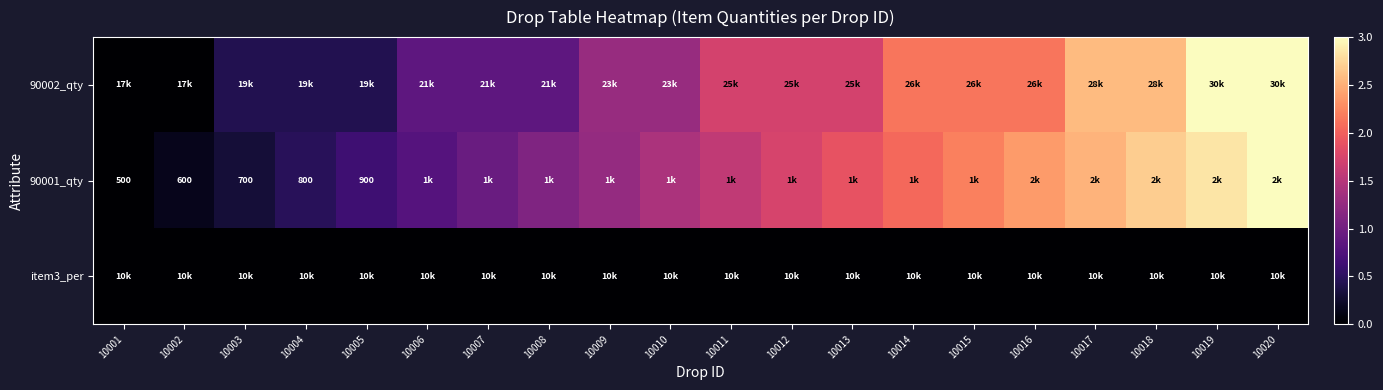

What is the difference between the 90001_qty values at 10006 and 10010?

0.6